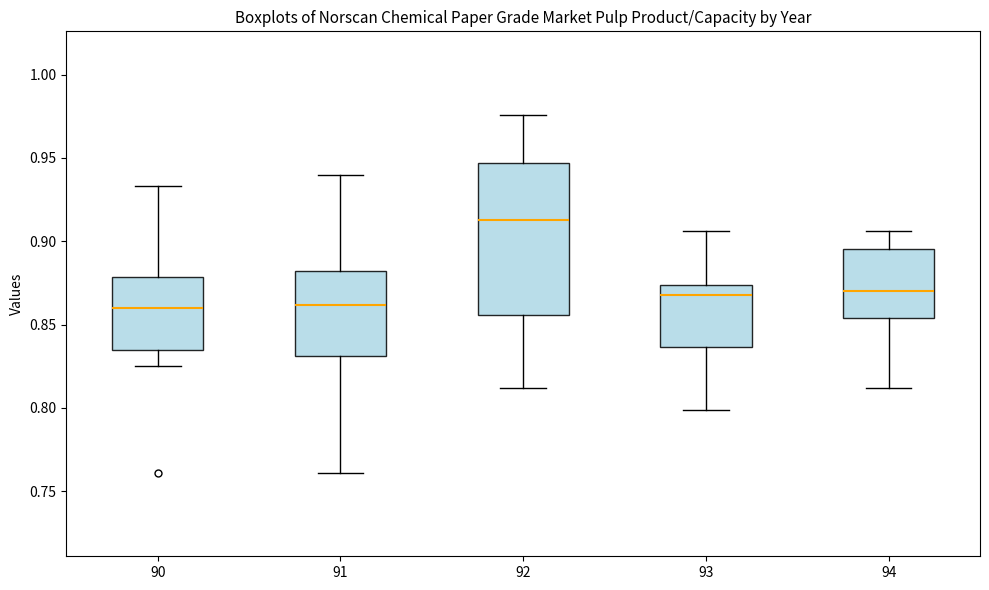

Which box is the tallest, from its lower edge to its upper edge?

92